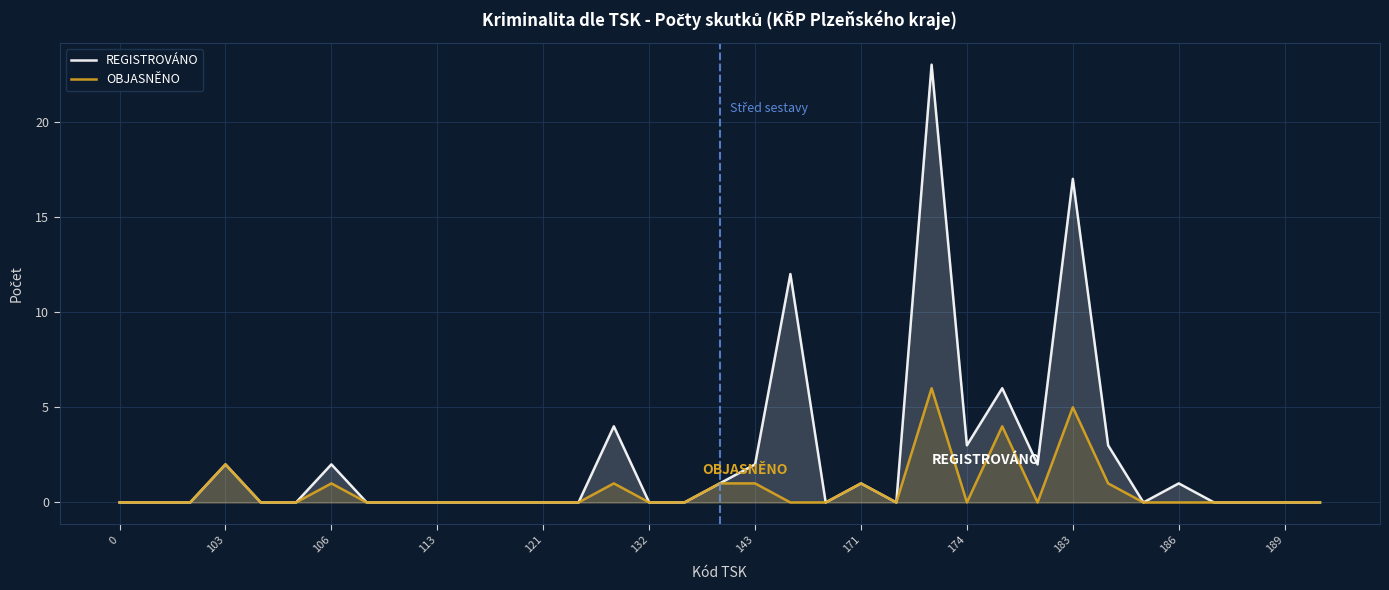

How many series are shown in this chart?

2